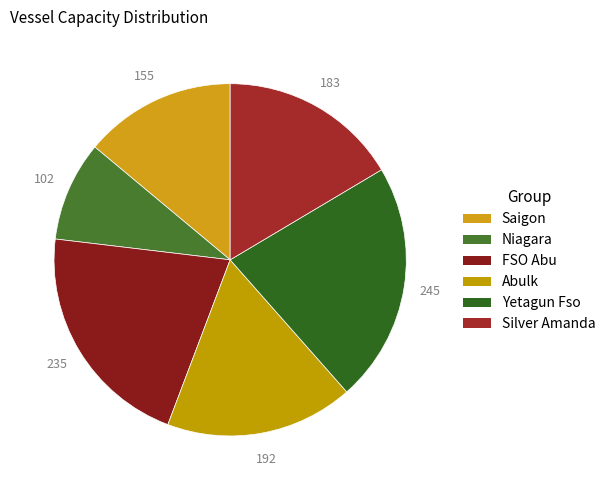

Is it true that Abulk is 17% of the pie?

True